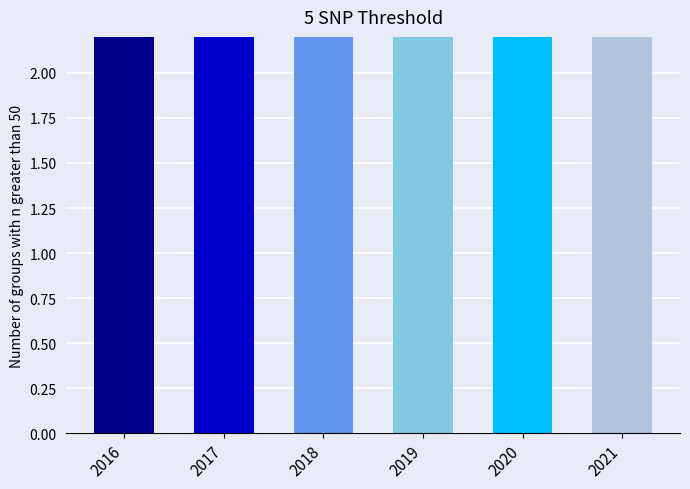

Where is the data nearest to the value 4?

2018